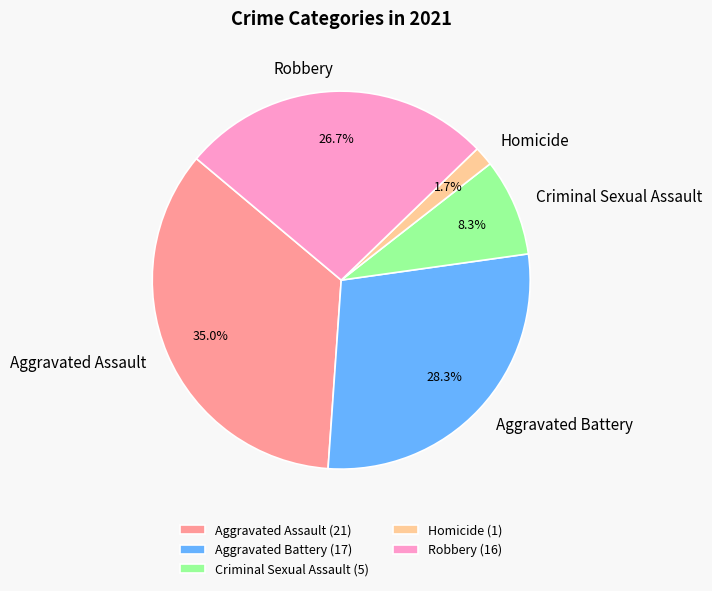

Is it true that Aggravated Assault is 35% of the pie?

True